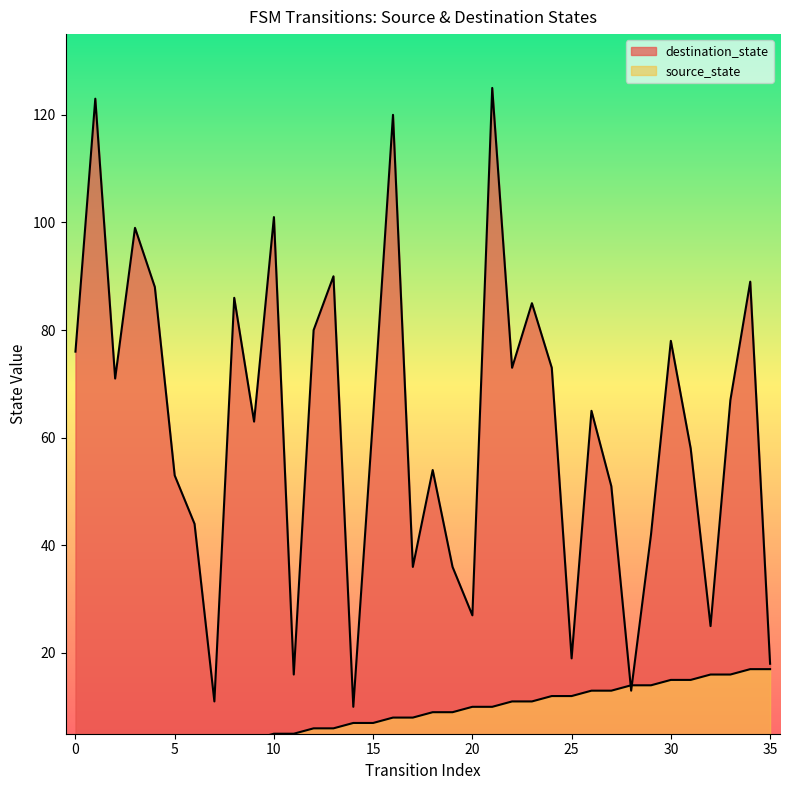

Rank the series by their maximum value, from lowest to highest.

source_state, destination_state